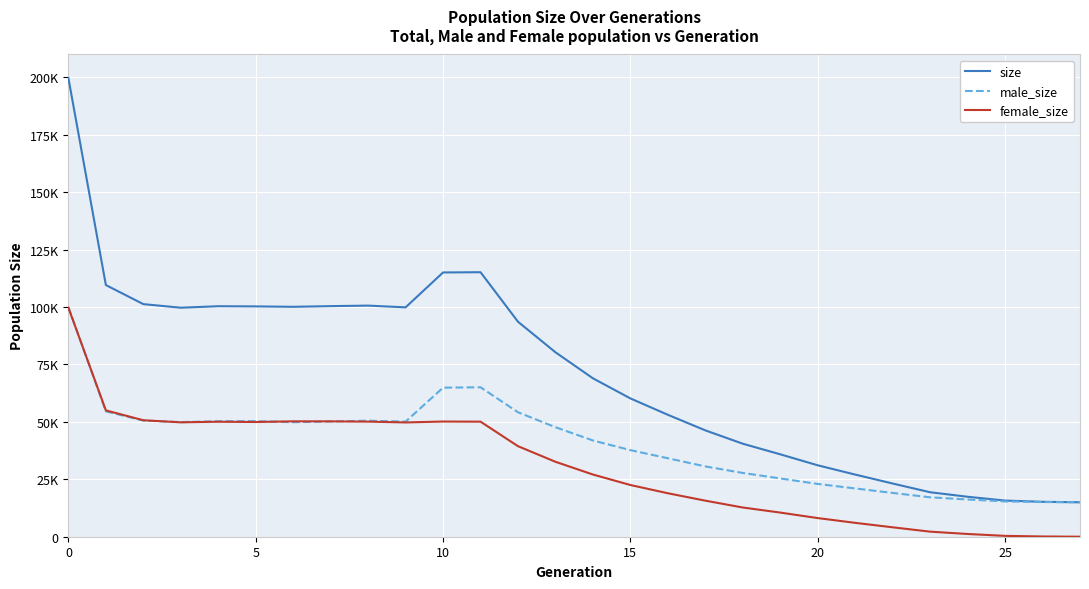

Does the chart display data point markers on the line(s)?

No